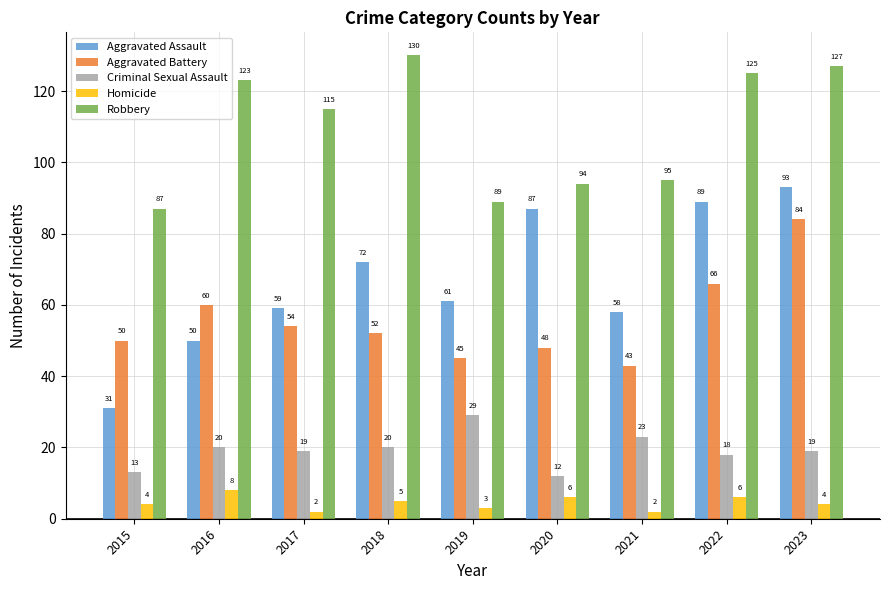

Reading left to right, transcribe all the data shown in this chart.

Aggravated Assault: 2015=31	2016=50	2017=59	2018=72	2019=61	2020=87	2021=58	2022=89	2023=93
Aggravated Battery: 2015=50	2016=60	2017=54	2018=52	2019=45	2020=48	2021=43	2022=66	2023=84
Criminal Sexual Assault: 2015=13	2016=20	2017=19	2018=20	2019=29	2020=12	2021=23	2022=18	2023=19
Homicide: 2015=4	2016=8	2017=2	2018=5	2019=3	2020=6	2021=2	2022=6	2023=4
Robbery: 2015=87	2016=123	2017=115	2018=130	2019=89	2020=94	2021=95	2022=125	2023=127